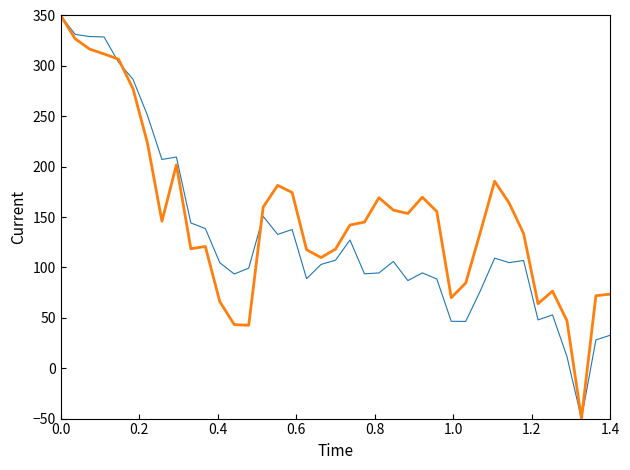

What is the minimum value shown in the chart?

-50.0